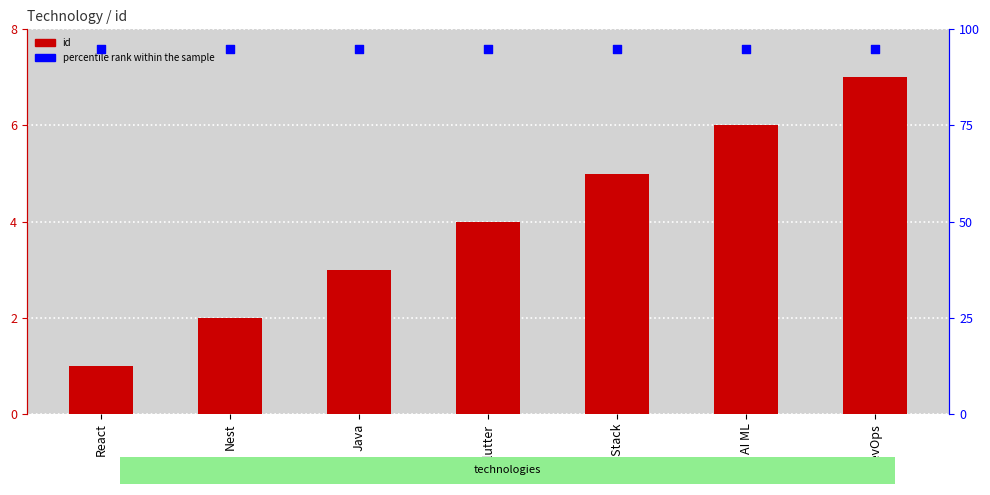

Which series reaches the maximum Y coordinate?

percentile rank within the sample